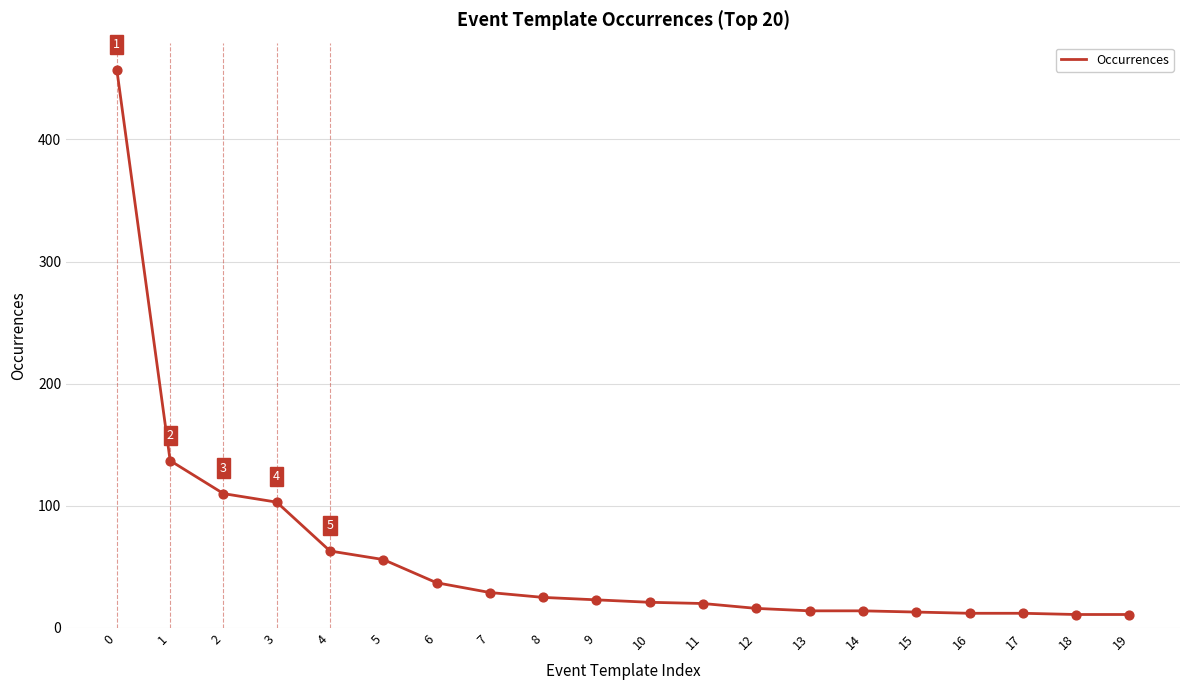

Approximately how many times larger is the value at 12 compared to 17?

1.3